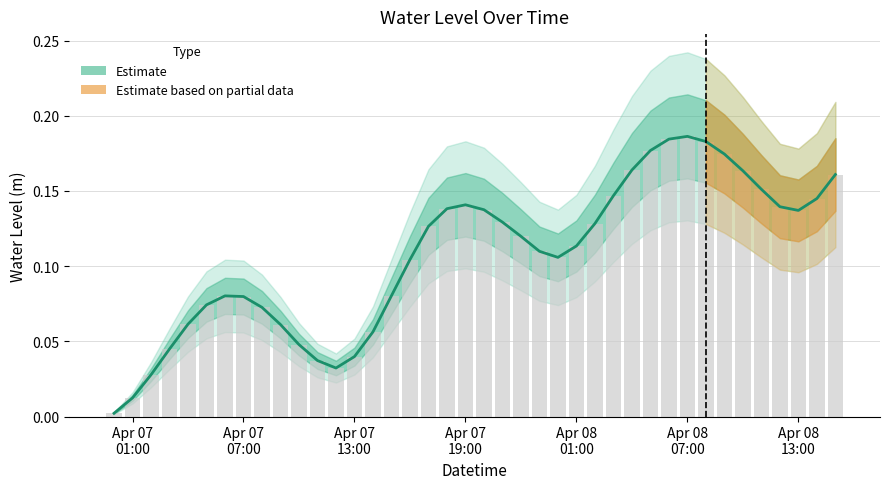

List the labels in order of value, largest first.

2024-04-08 07:00:00, 2024-04-08 06:00:00, 2024-04-08 08:00:00, 2024-04-08 05:00:00, 2024-04-08 09:00:00, 2024-04-08 04:00:00, 2024-04-08 10:00:00, 2024-04-08 15:00:00, 2024-04-08 11:00:00, 2024-04-08 03:00:00, 2024-04-08 14:00:00, 2024-04-07 19:00:00, 2024-04-08 12:00:00, 2024-04-07 18:00:00, 2024-04-07 20:00:00, 2024-04-08 13:00:00, 2024-04-07 21:00:00, 2024-04-08 02:00:00, 2024-04-07 17:00:00, 2024-04-07 22:00:00, 2024-04-08 01:00:00, 2024-04-07 23:00:00, 2024-04-08 00:00:00, 2024-04-07 16:00:00, 2024-04-07 15:00:00, 2024-04-07 06:00:00, 2024-04-07 07:00:00, 2024-04-07 05:00:00, 2024-04-07 08:00:00, 2024-04-07 04:00:00, 2024-04-07 09:00:00, 2024-04-07 14:00:00, 2024-04-07 10:00:00, 2024-04-07 03:00:00, 2024-04-07 13:00:00, 2024-04-07 11:00:00, 2024-04-07 12:00:00, 2024-04-07 02:00:00, 2024-04-07 01:00:00, 2024-04-07 00:00:00